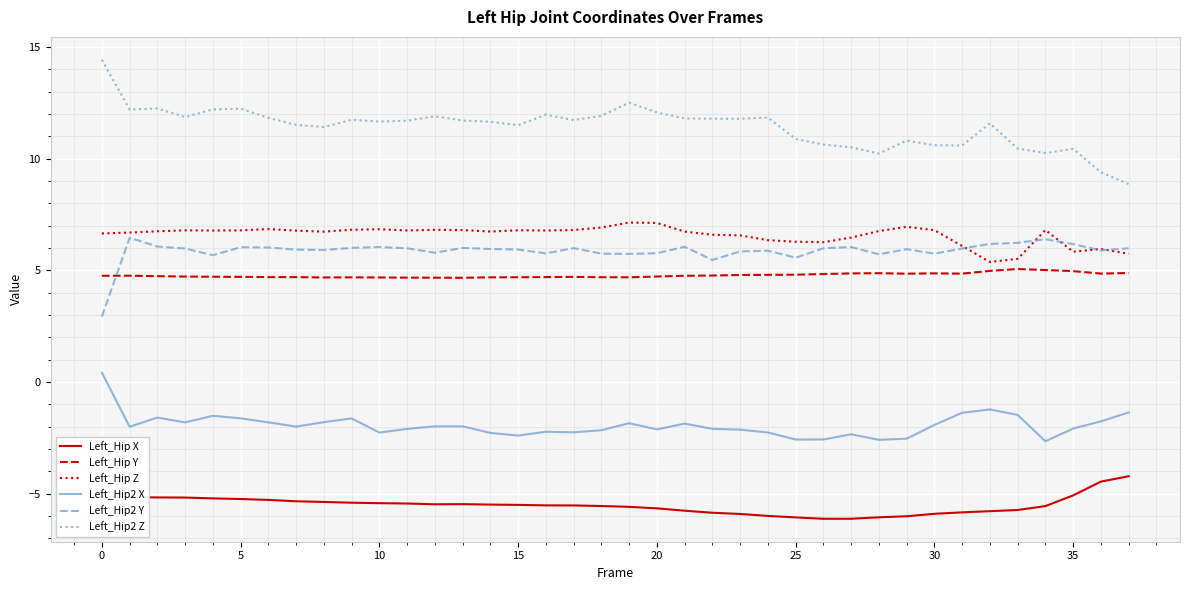

Which series has the widest spread of values?

Left_Hip2 Z